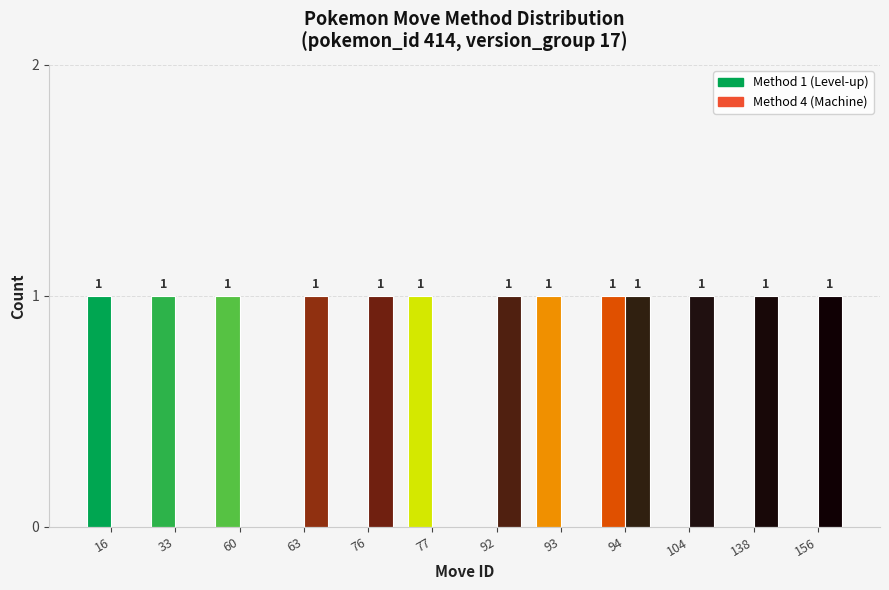

The Method 4 (Machine) series shows 1 at 63. True or false?

True